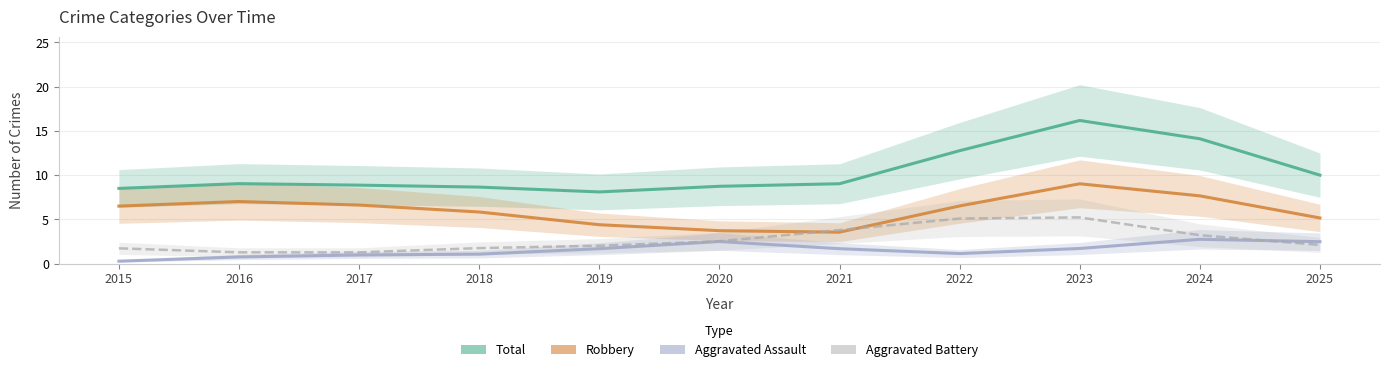

What is the spread (max minus min) of values at 2025?

7.9